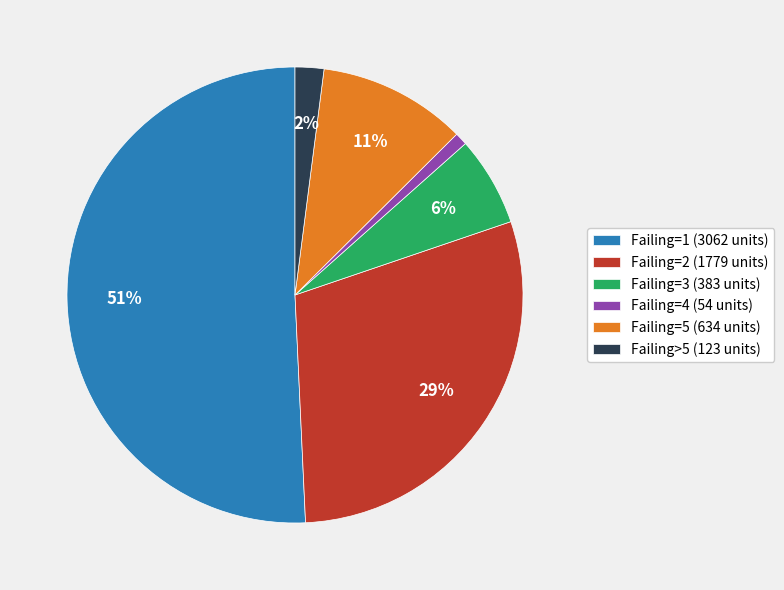

How many slices are in this pie chart?

6